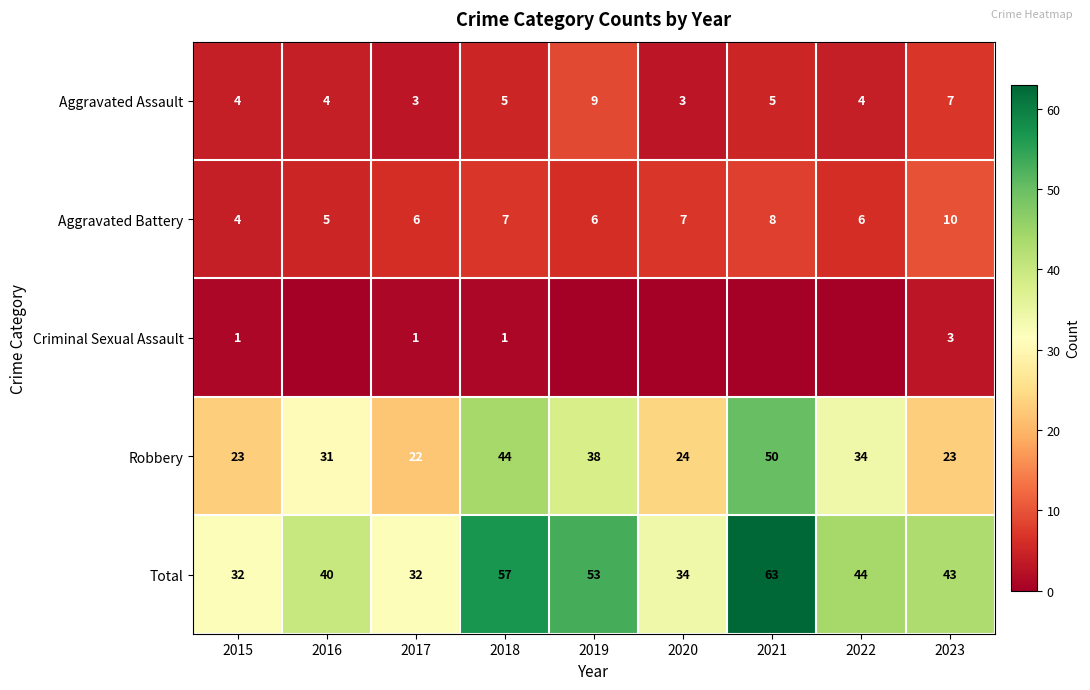

True or false: Total has a value of 15 at 2020.

False